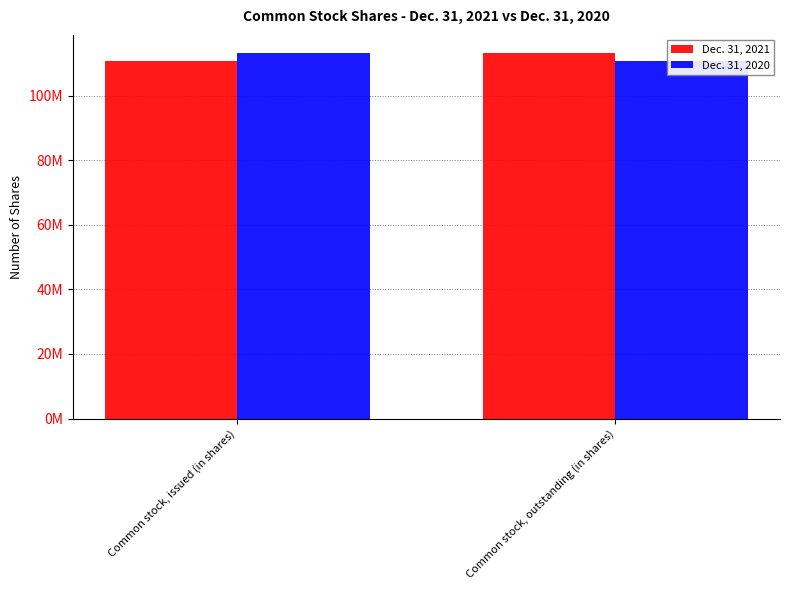

What is the approximate value of Dec. 31, 2021 at Common stock, outstanding (in shares)?

113127501